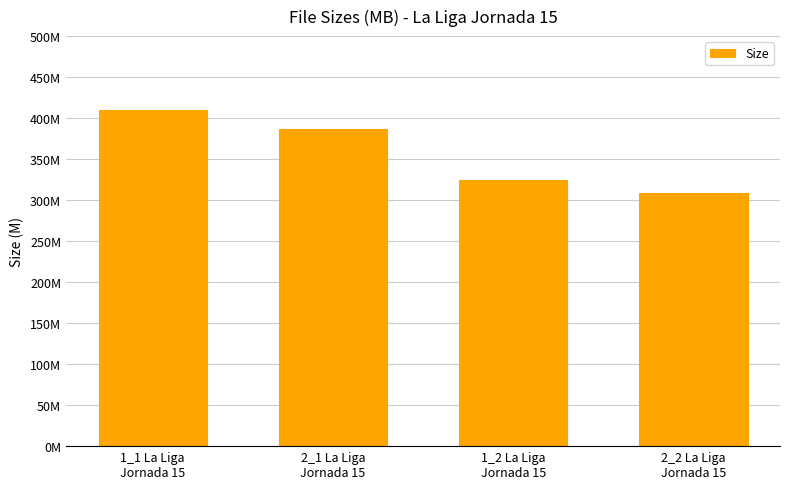

What is the average value?

357.6